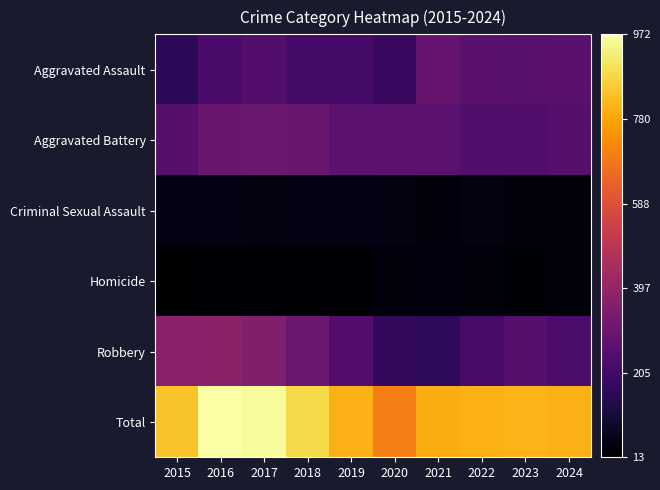

Count the number of categories in the chart.

10